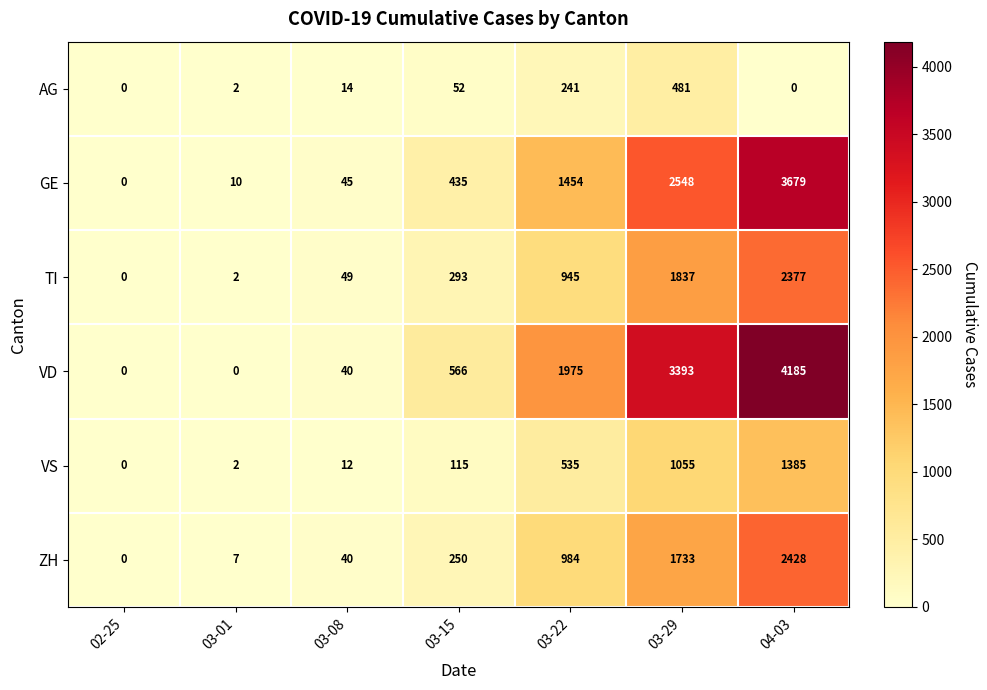

What value does the TI series have at 03-22?

945